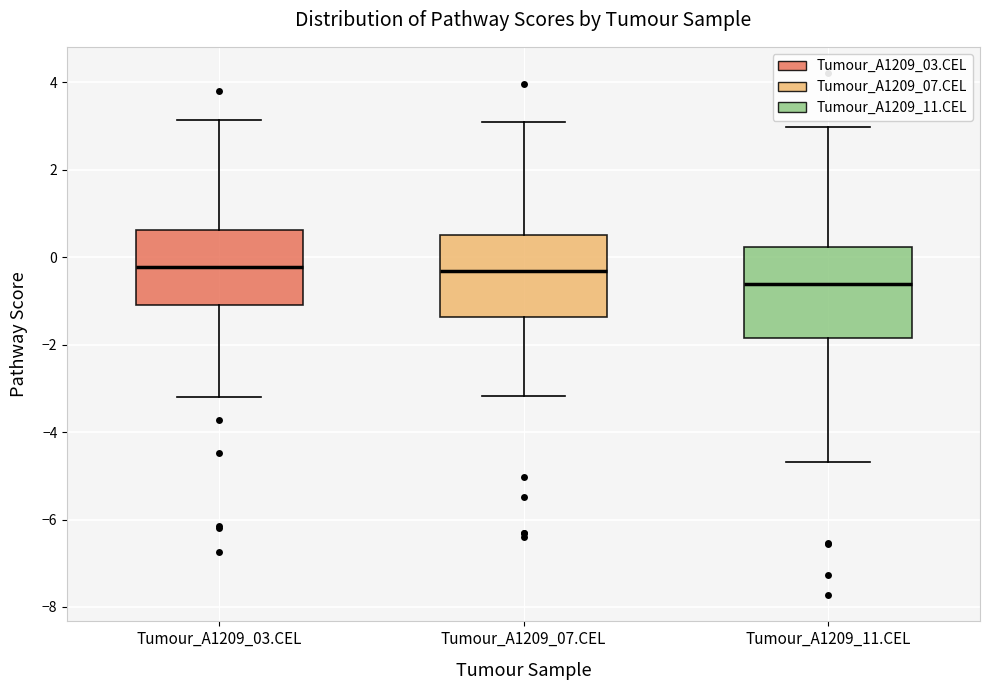

Reading left to right, transcribe this box plot: for each box, give where its median line is, the range the box spans, and where its two whiskers end, as read against the y-axis. The values are not printed on the chart, so give them approximately, as read against the axis.

Tumour_A1209_03.CEL: median -0.2, box -1.2 to 0.6, whiskers -3.2 to 3.2
Tumour_A1209_07.CEL: median -0.4, box -1.4 to 0.6, whiskers -3.2 to 3.0
Tumour_A1209_11.CEL: median -0.6, box -1.8 to 0.2, whiskers -4.6 to 3.0